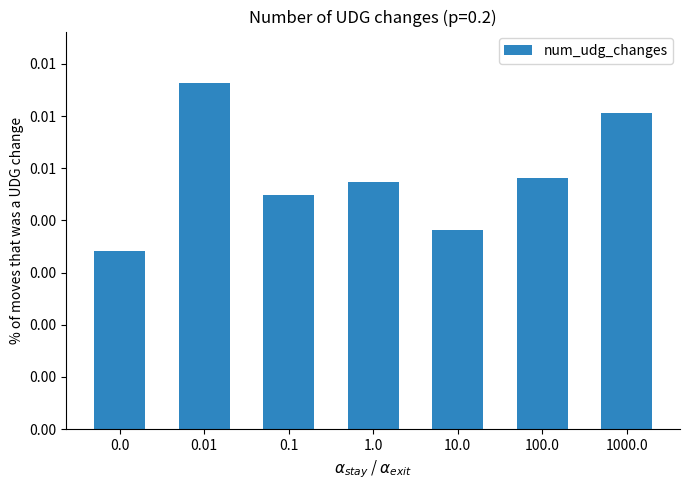

True or false: the data shows 0.0 at 10.0.

False